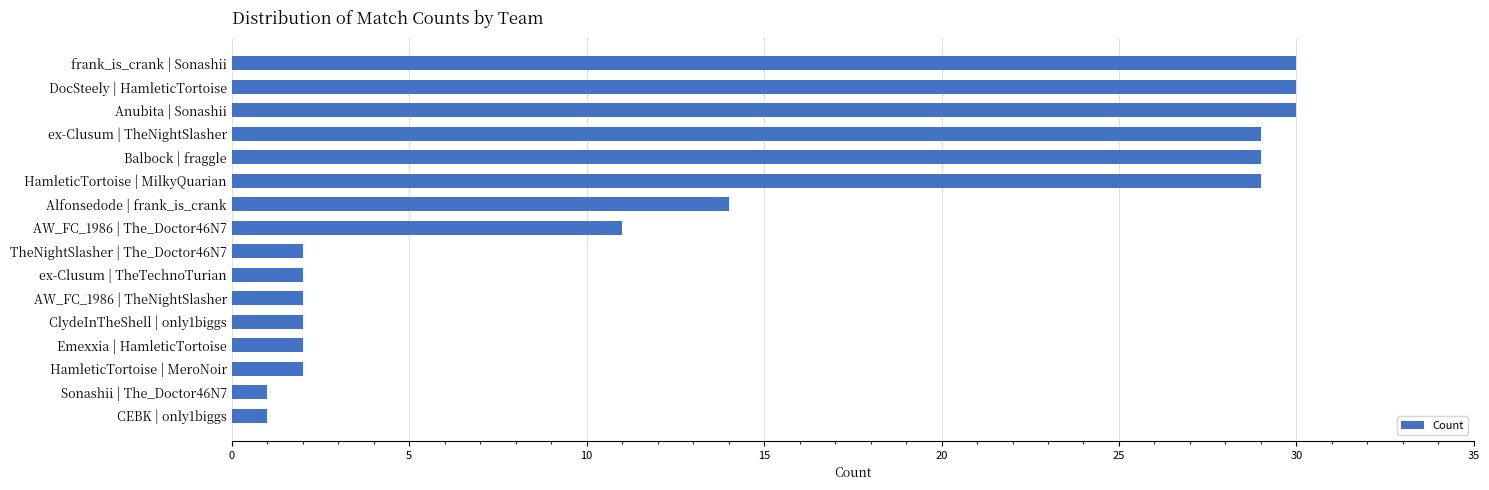

Between Emexxia | HamleticTortoise and ex-Clusum | TheNightSlasher, which is larger?

ex-Clusum | TheNightSlasher